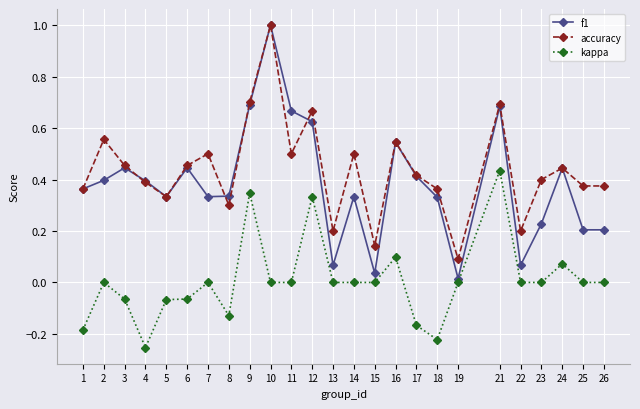

At which category does kappa reach its first local valley?

4